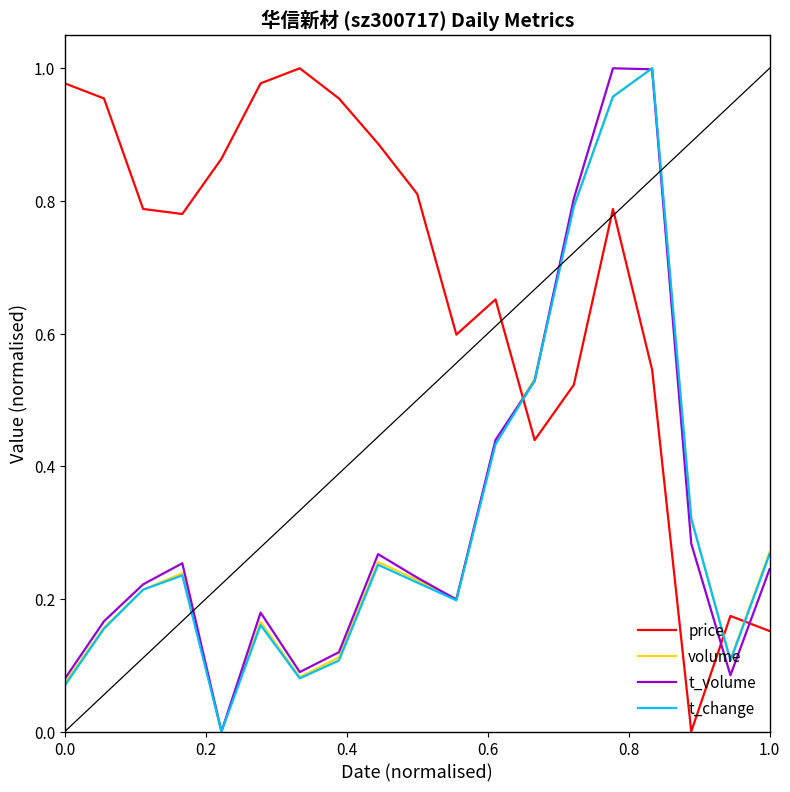

True or false: t_volume and volume intersect in this chart.

True